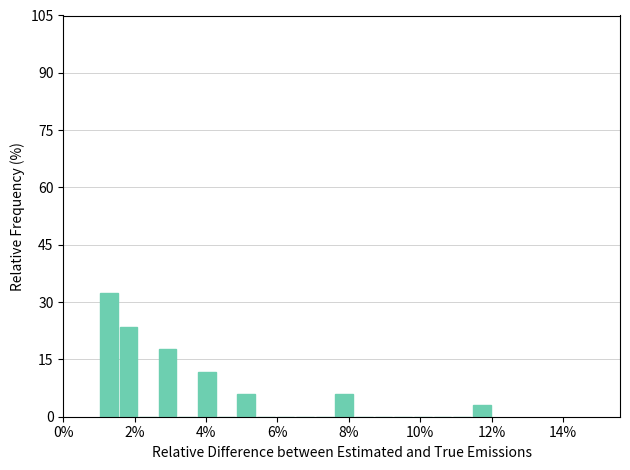

Around what value on the x-axis is the tallest bar? Give the approximate position of its centre, as read against the axis.

1.2